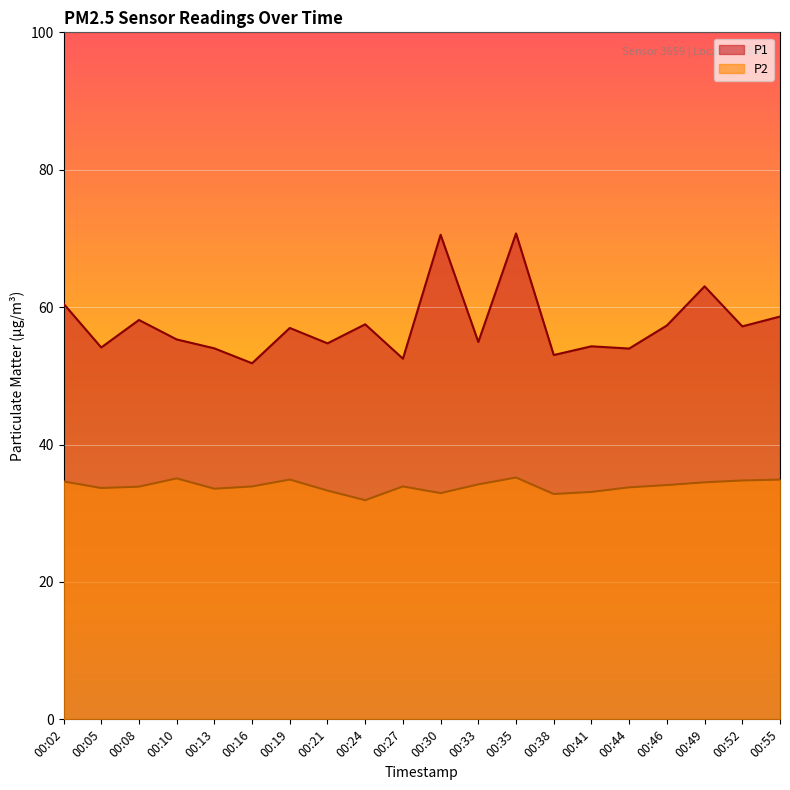

How many lines are shown in the chart?

2